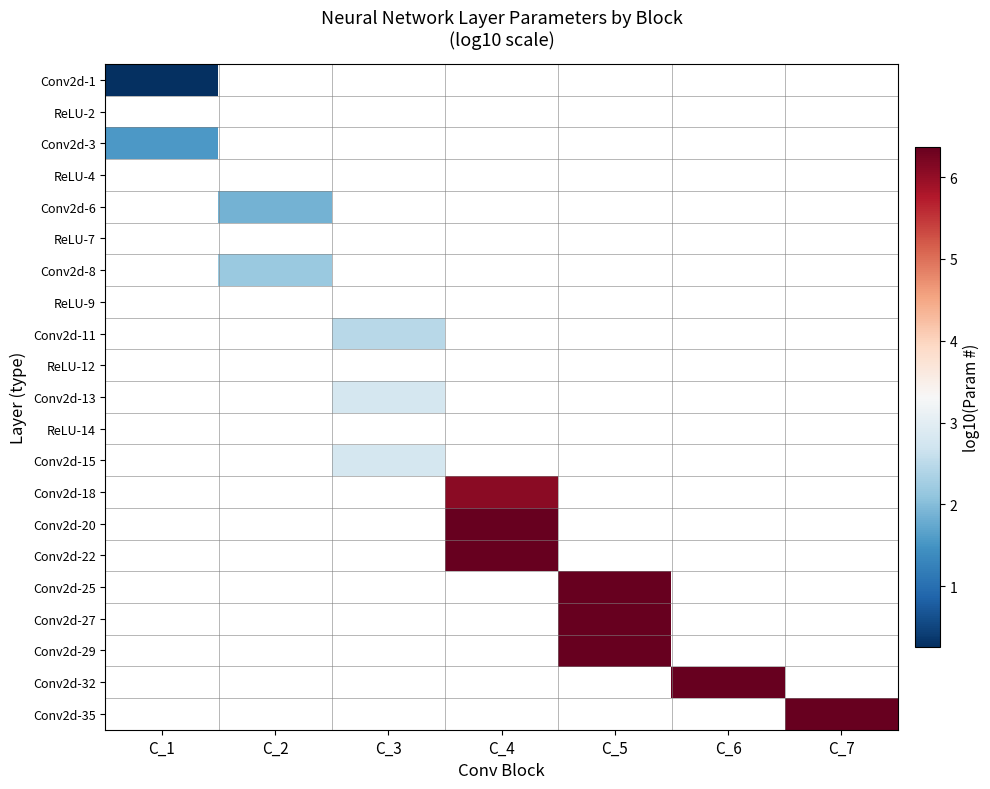

Count the number of categories in the chart.

7